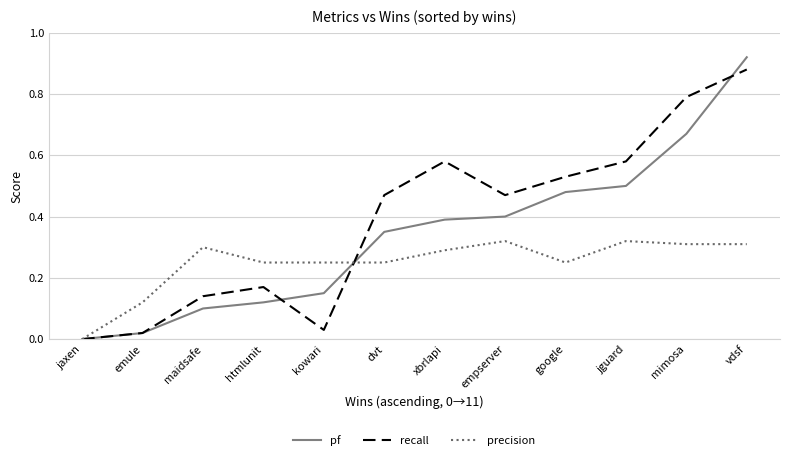

Which series has the largest total across all categories?

recall